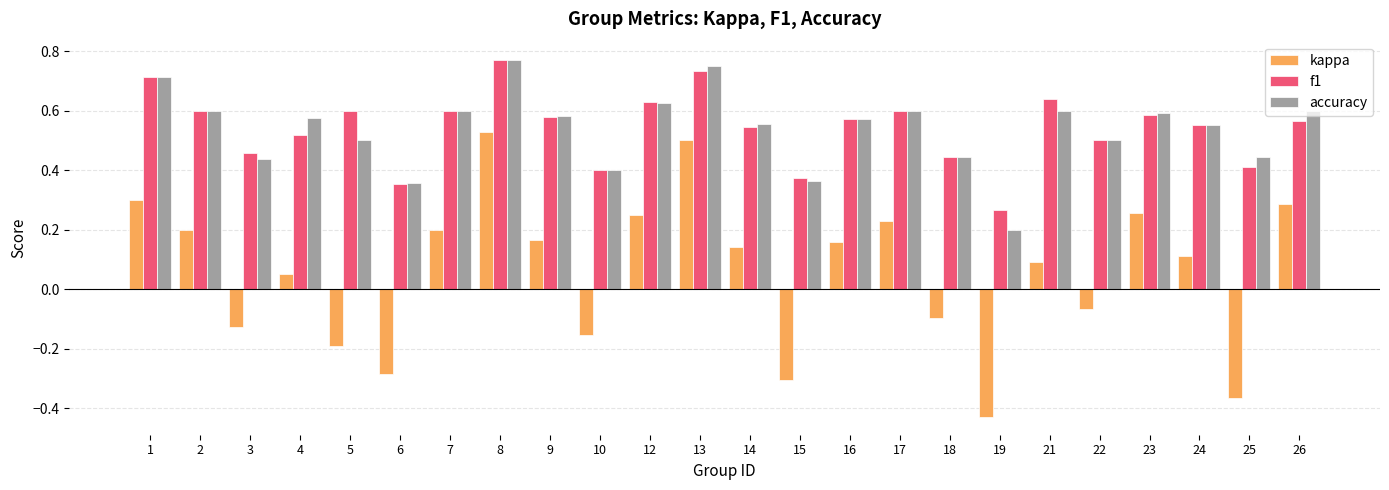

Does the chart contain any negative values?

Yes